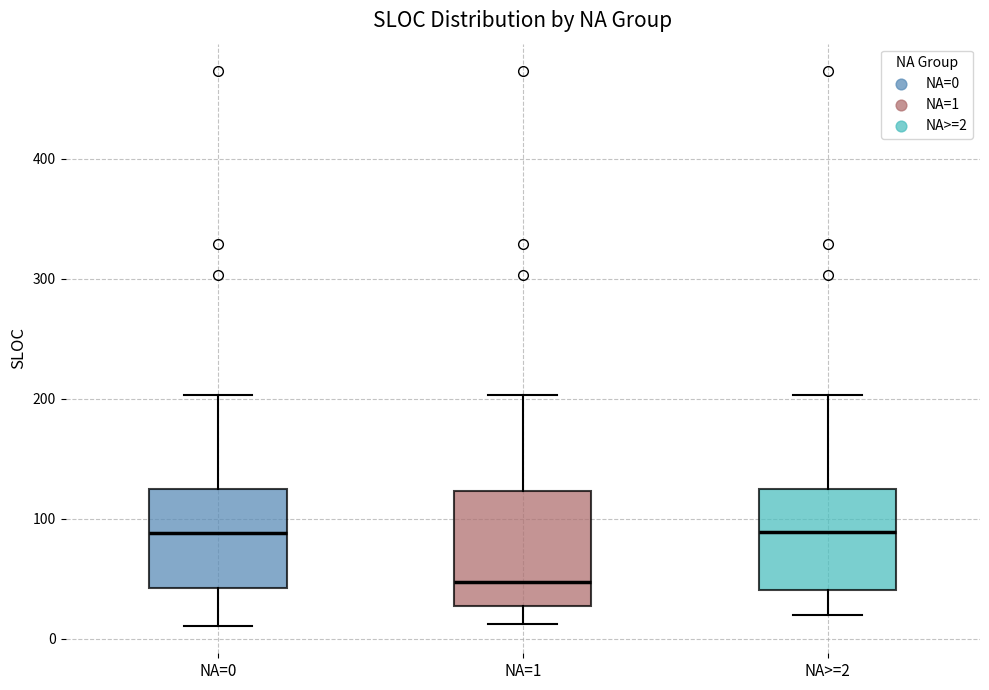

Which box has the lowest median line?

NA=1